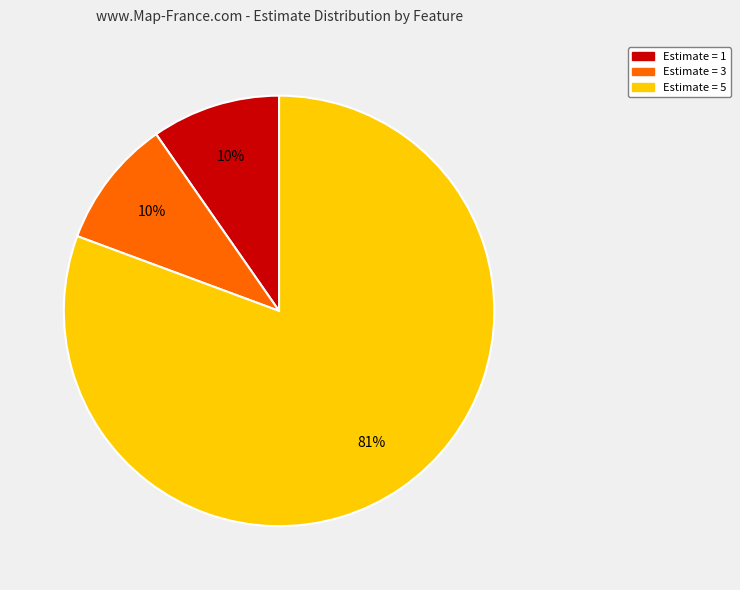

To the nearest percent, what is the average slice percentage?

33%